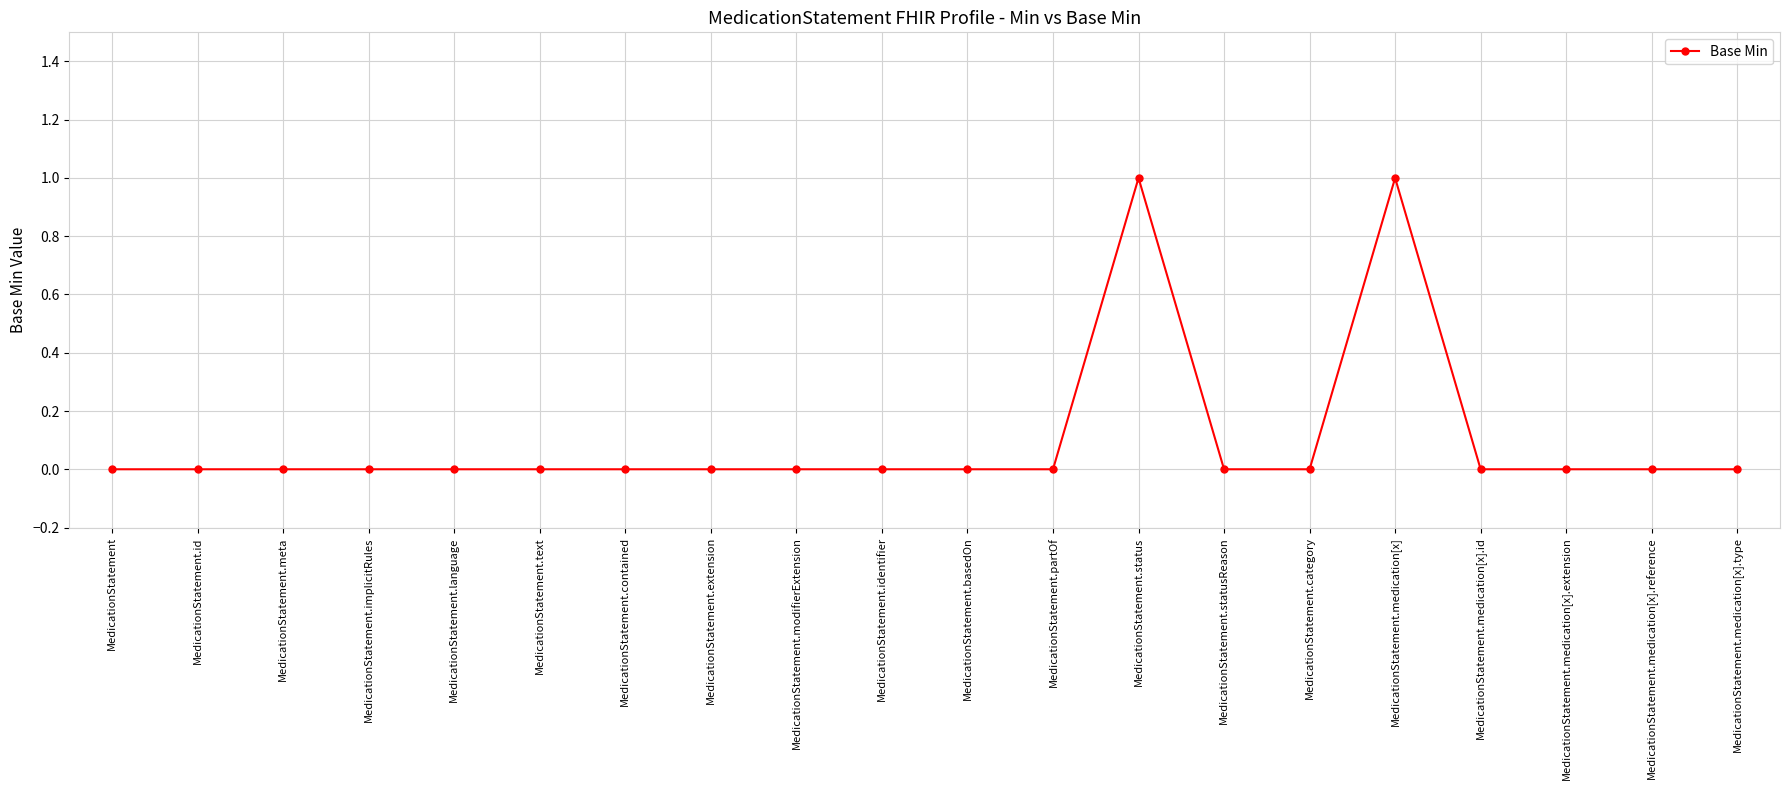

What is the label of the 18th point from the left?

MedicationStatement.medication[x].extension